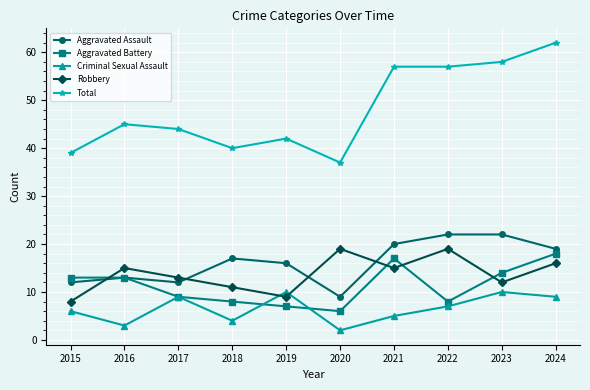

How many distinct data groups are displayed?

5